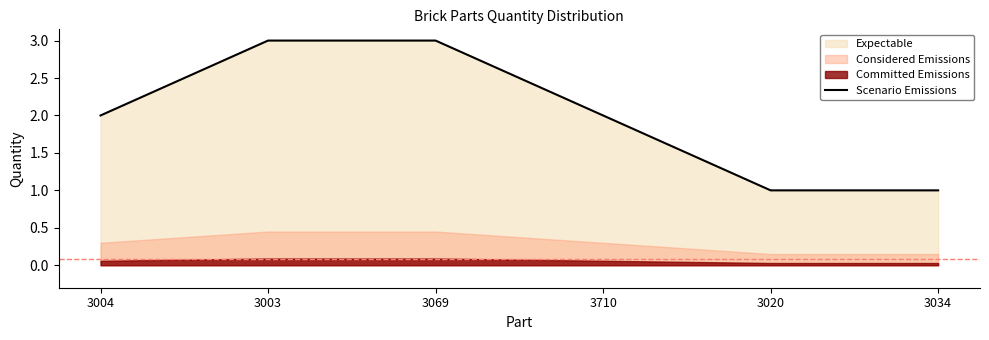

Reading left to right, extract all data points from this chart.

2	3	3	2	1	1